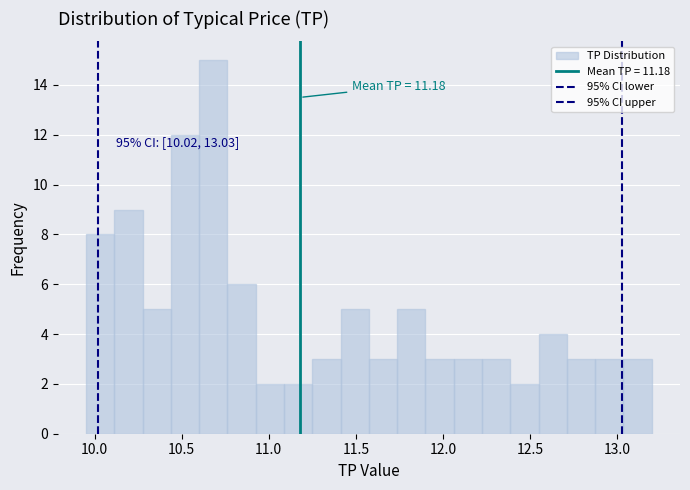

Around what value on the x-axis is the tallest bar? Give the approximate position of its centre, as read against the axis.

10.70